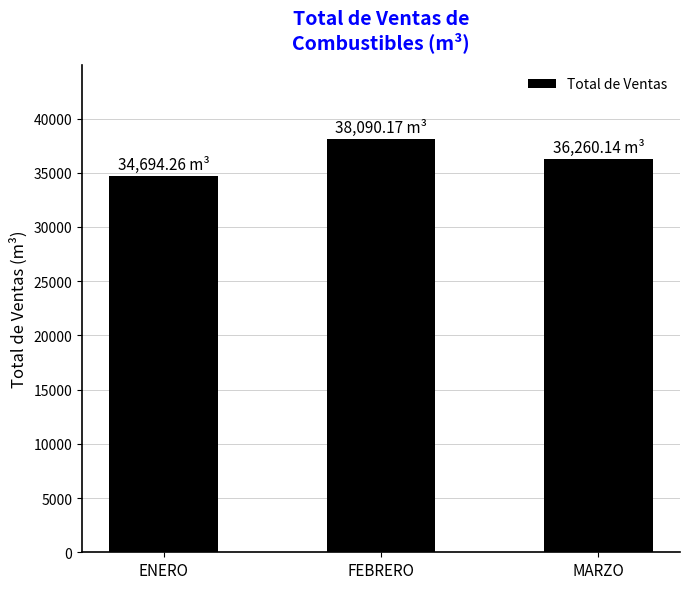

What is the maximum value shown in the chart?

38090.2